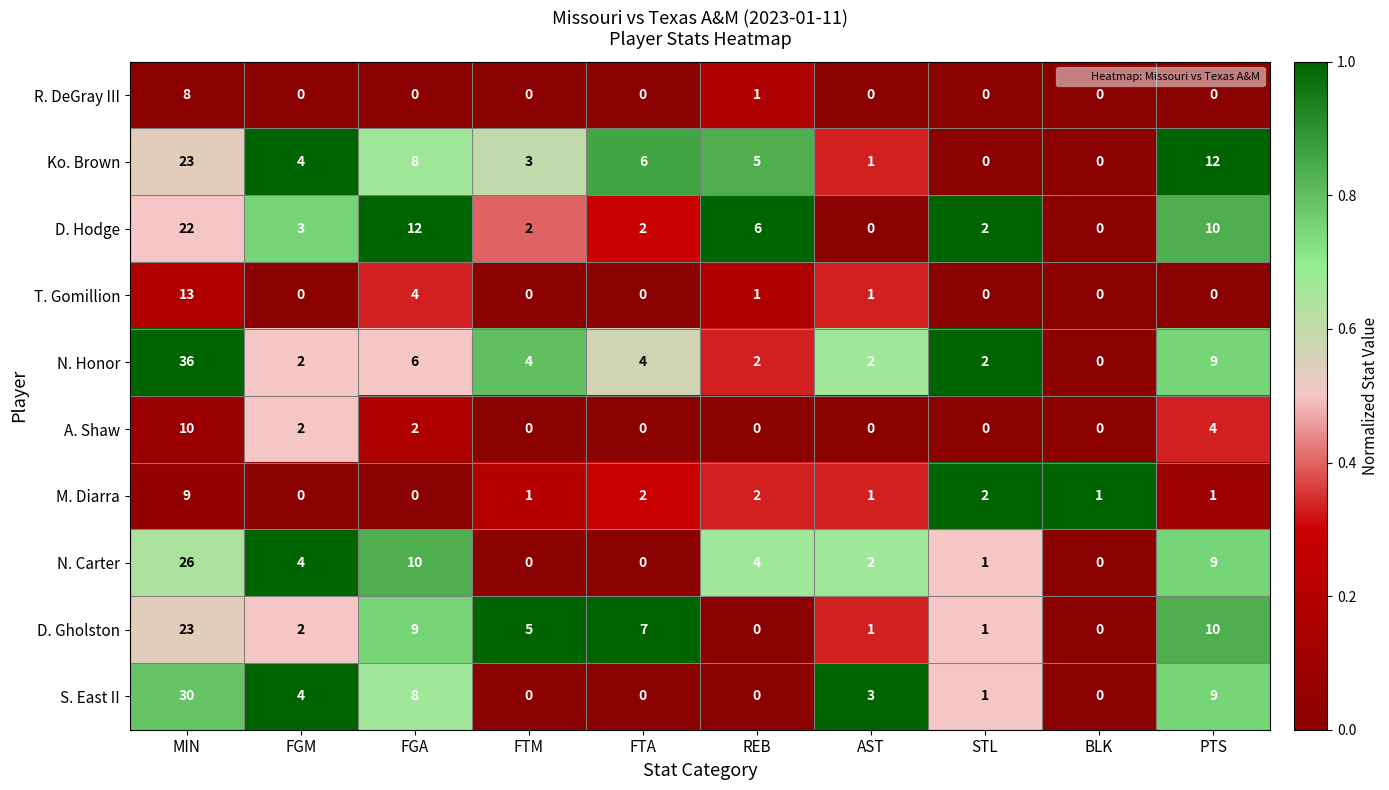

What value does the N. Honor series have at FTA?

4